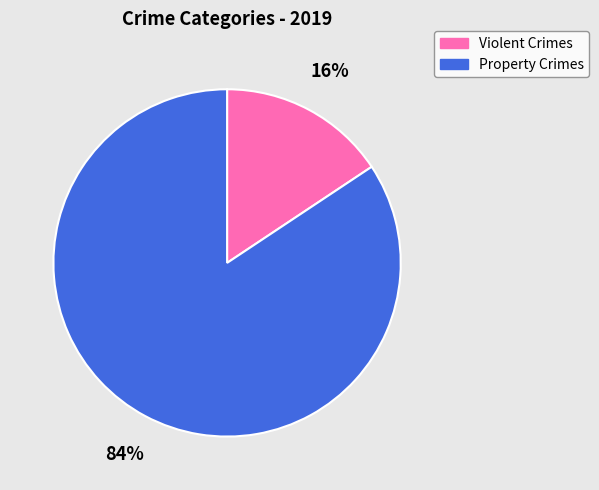

Which slice represents more than half of the pie?

Property Crimes